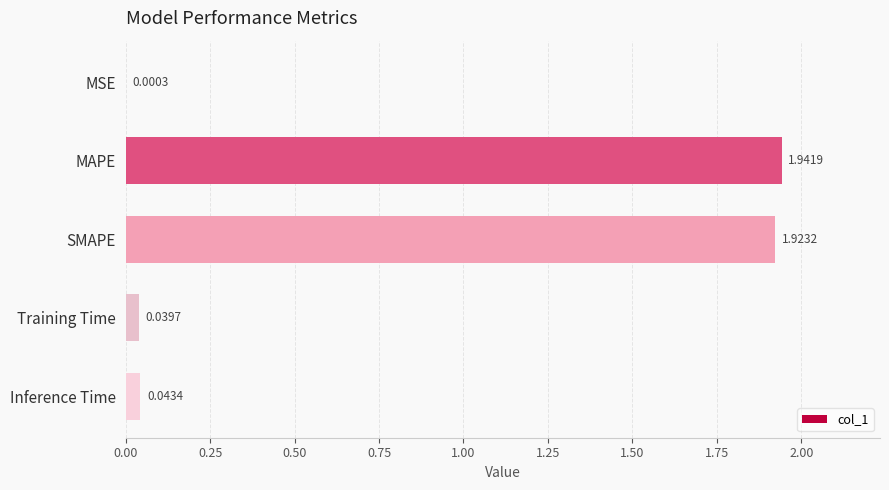

At which category does the chart reach its peak across all series?

MAPE